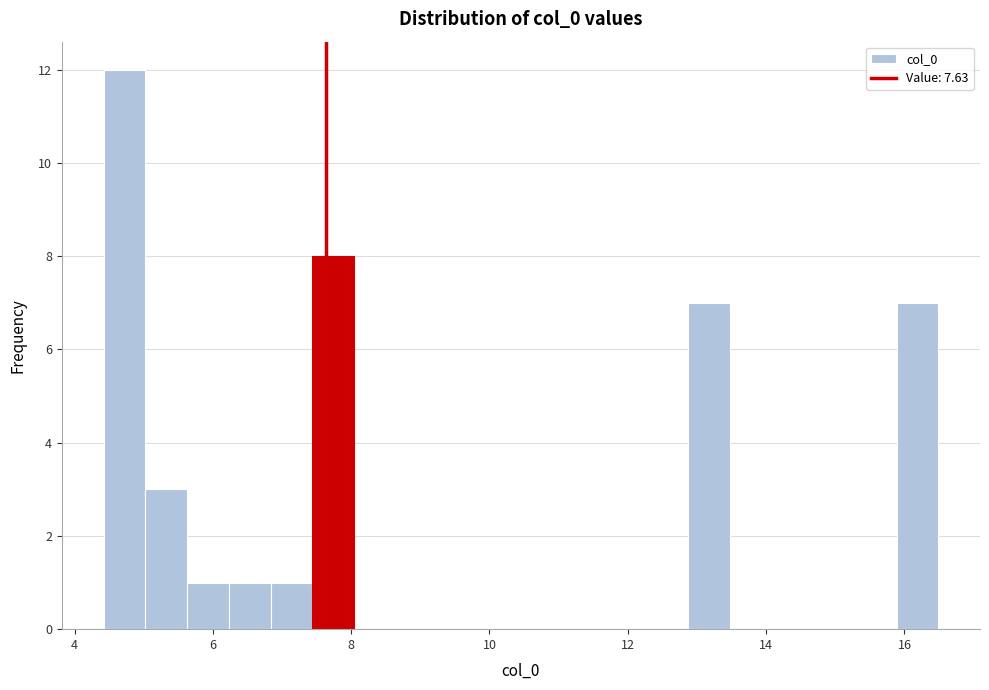

Read against the x-axis, roughly where is the centre of the tallest bar?

4.8